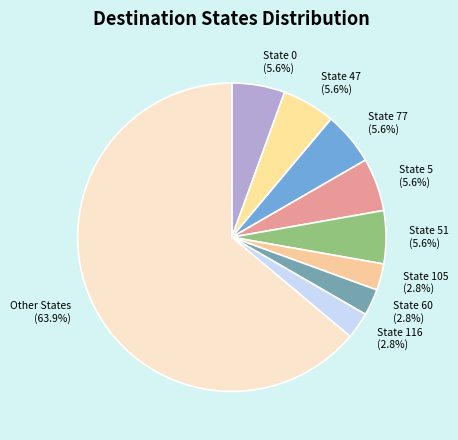

How many slices are in this pie chart?

9